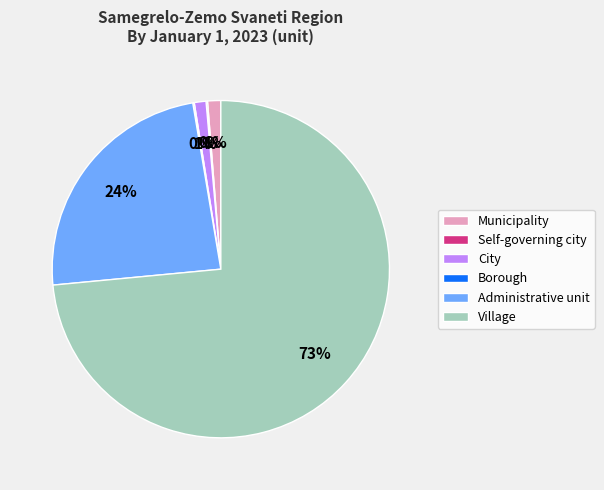

Does any single category account for the majority?

Yes